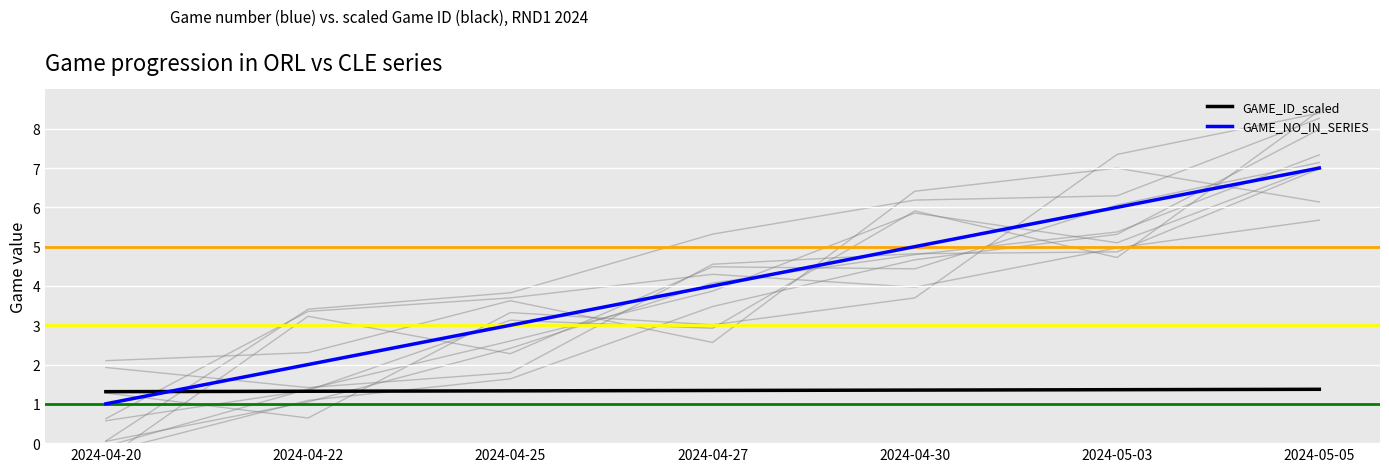

Which category has the lowest value in the GAME_NO_IN_SERIES series?

2024-04-20